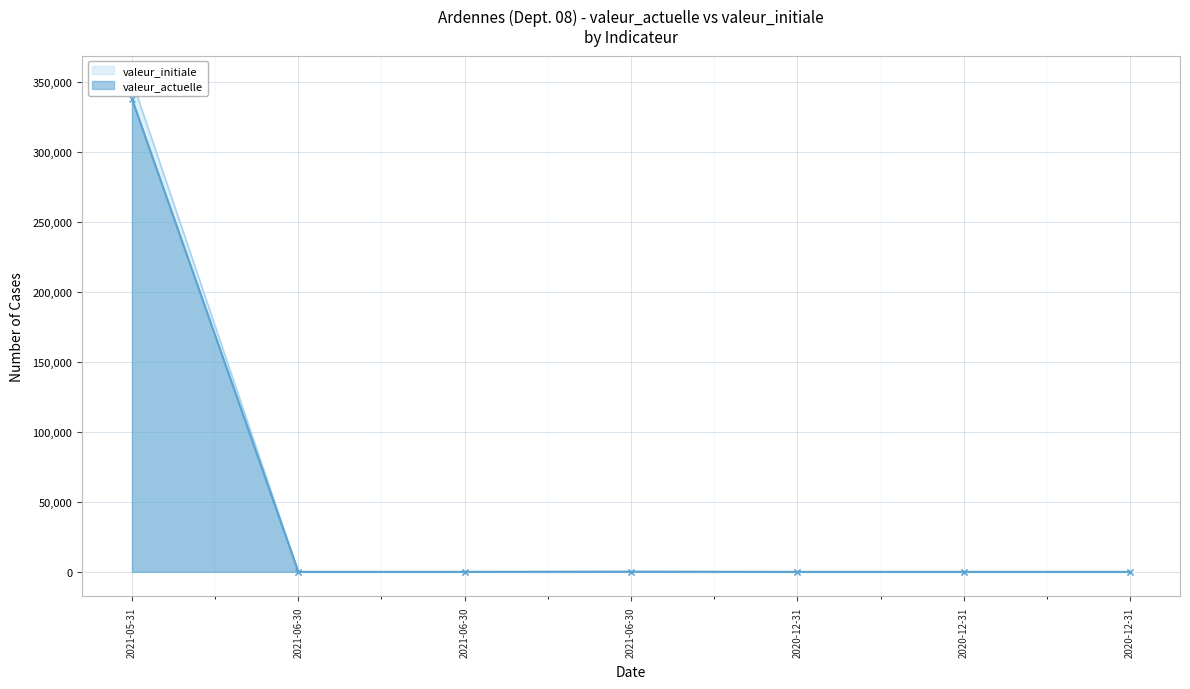

What is the difference between the maximum and minimum values in the valeur_initiale series?

351006